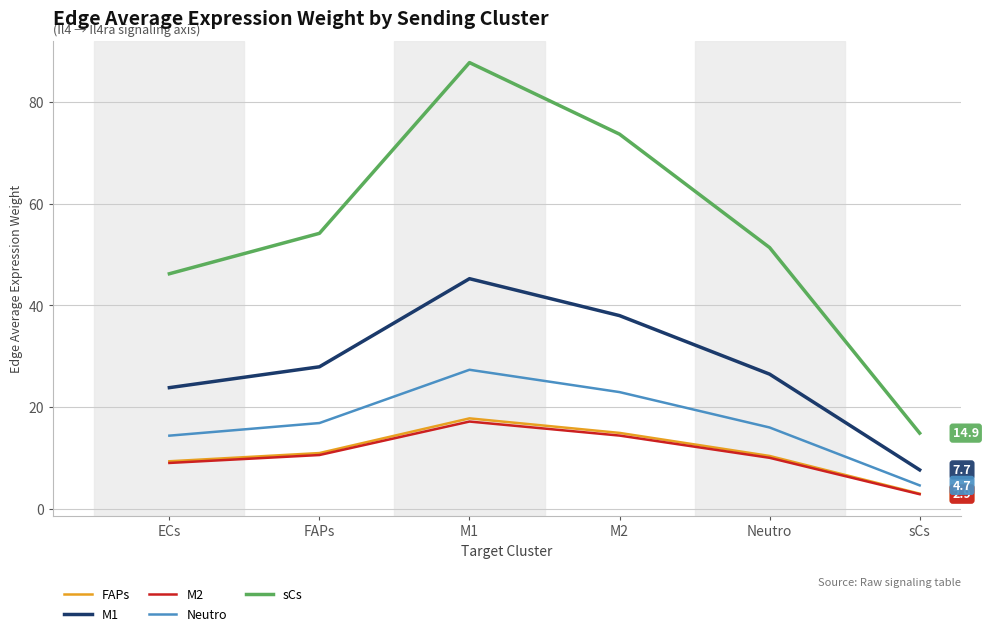

What is the difference between the M1 values at Neutro and M1?

18.7